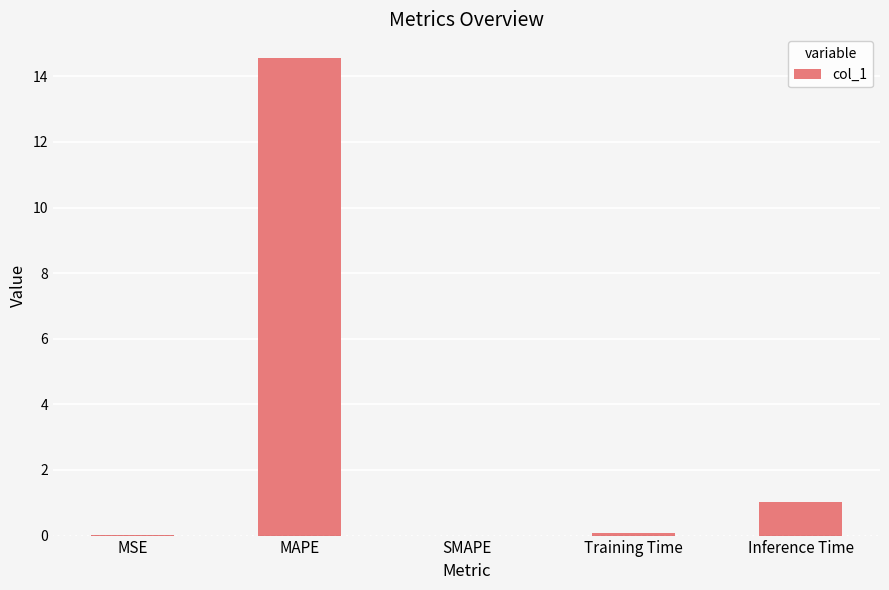

The value at MAPE is 6.6. True or false?

False